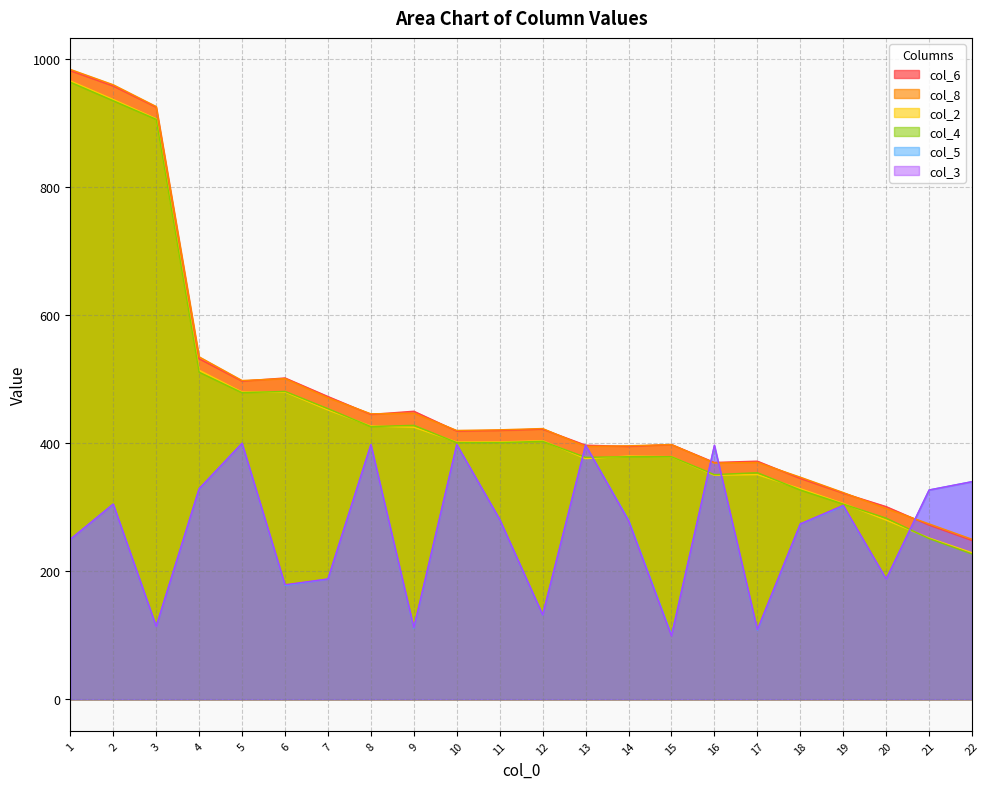

Where do col_2 and col_5 first cross each other?

12 and 13